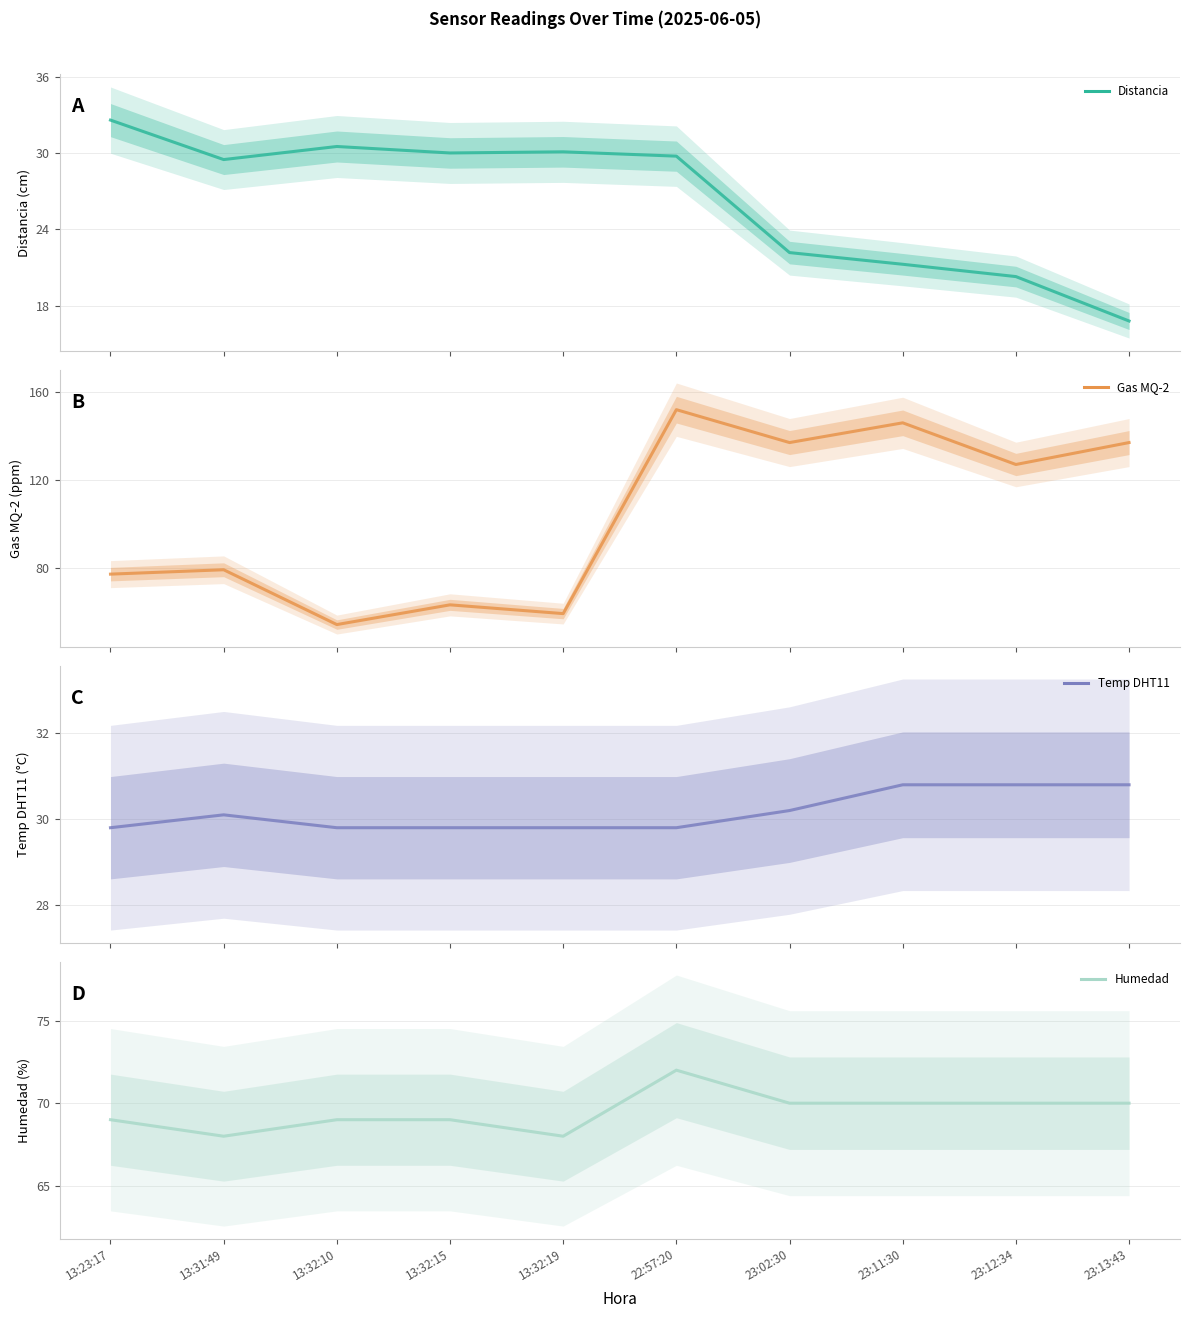

True or false: Distancia and Gas MQ-2 intersect in this chart.

False